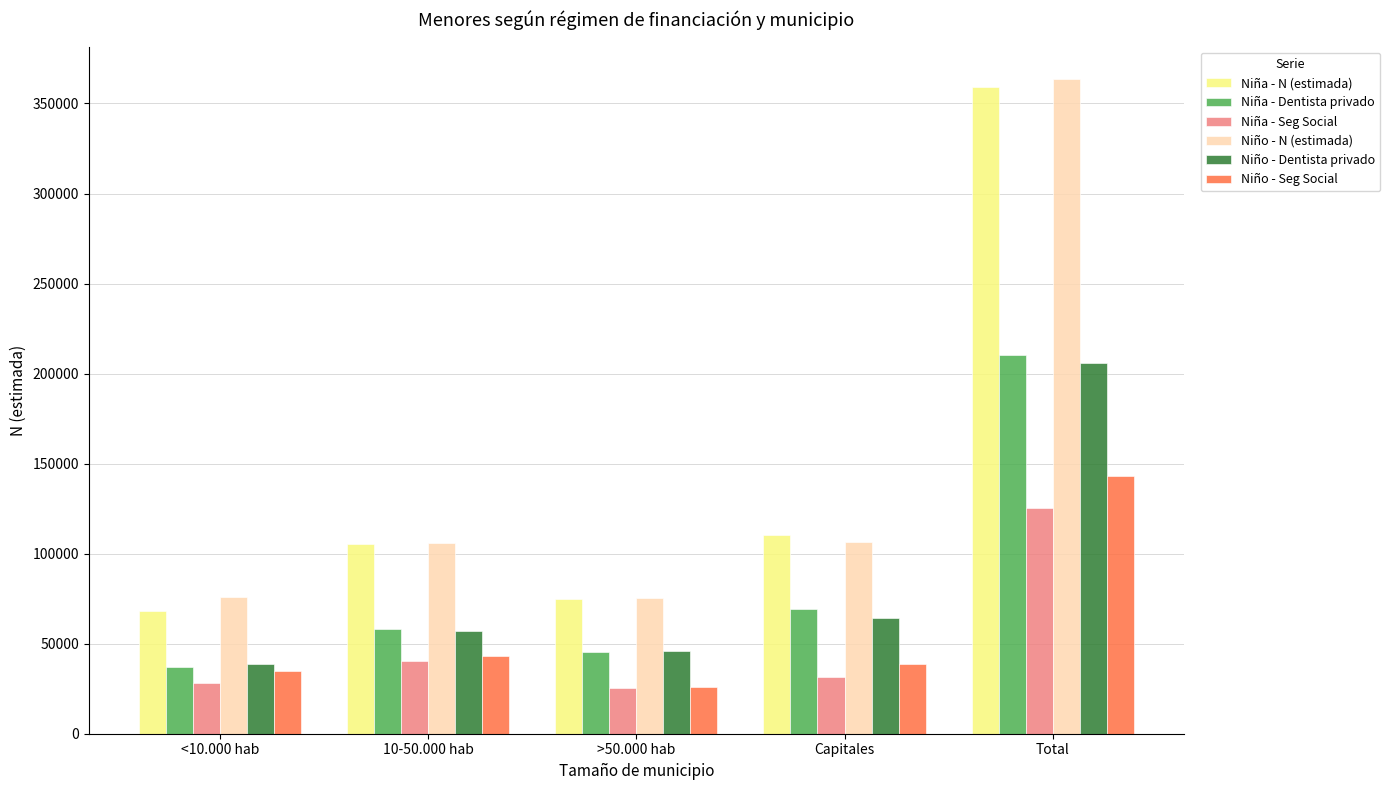

What is the difference between the Niño - Seg Social values at 10-50.000 hab and <10.000 hab?

8072